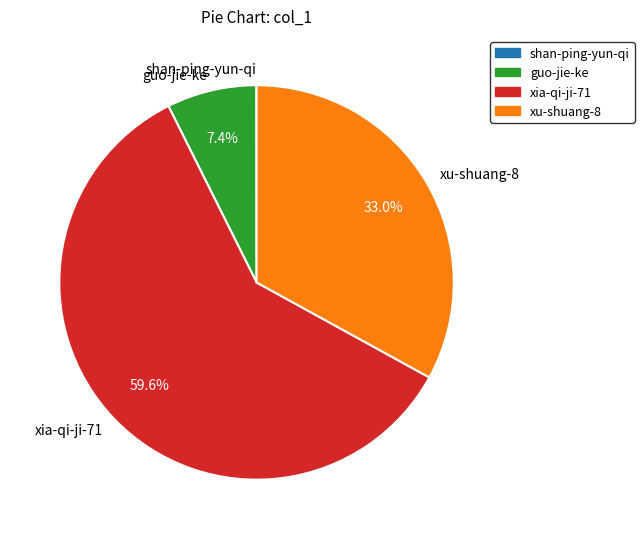

What percentage is the xu-shuang-8 slice, to the nearest percent?

33%